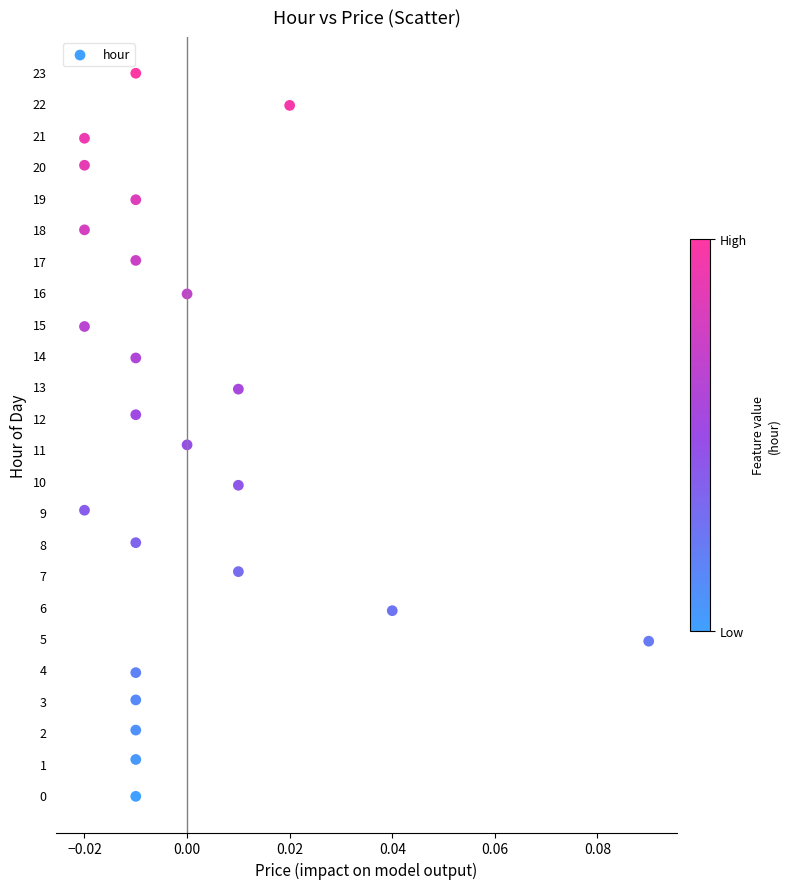

What is the range of Y values (max minus min)?

23.0